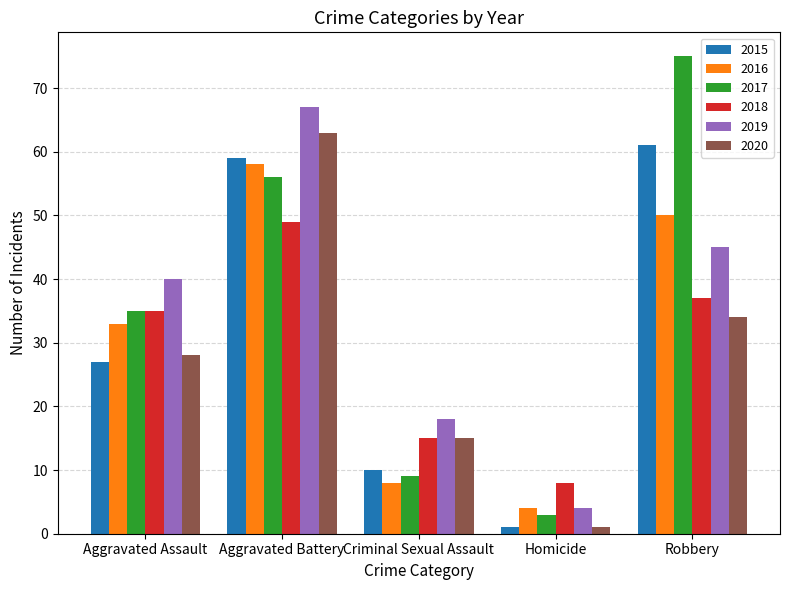

Reading left to right, list all the values displayed in this chart.

2015: Aggravated Assault=27	Aggravated Battery=59	Criminal Sexual Assault=10	Homicide=1	Robbery=61
2016: Aggravated Assault=33	Aggravated Battery=58	Criminal Sexual Assault=8	Homicide=4	Robbery=50
2017: Aggravated Assault=35	Aggravated Battery=56	Criminal Sexual Assault=9	Homicide=3	Robbery=75
2018: Aggravated Assault=35	Aggravated Battery=49	Criminal Sexual Assault=15	Homicide=8	Robbery=37
2019: Aggravated Assault=40	Aggravated Battery=67	Criminal Sexual Assault=18	Homicide=4	Robbery=45
2020: Aggravated Assault=28	Aggravated Battery=63	Criminal Sexual Assault=15	Homicide=1	Robbery=34